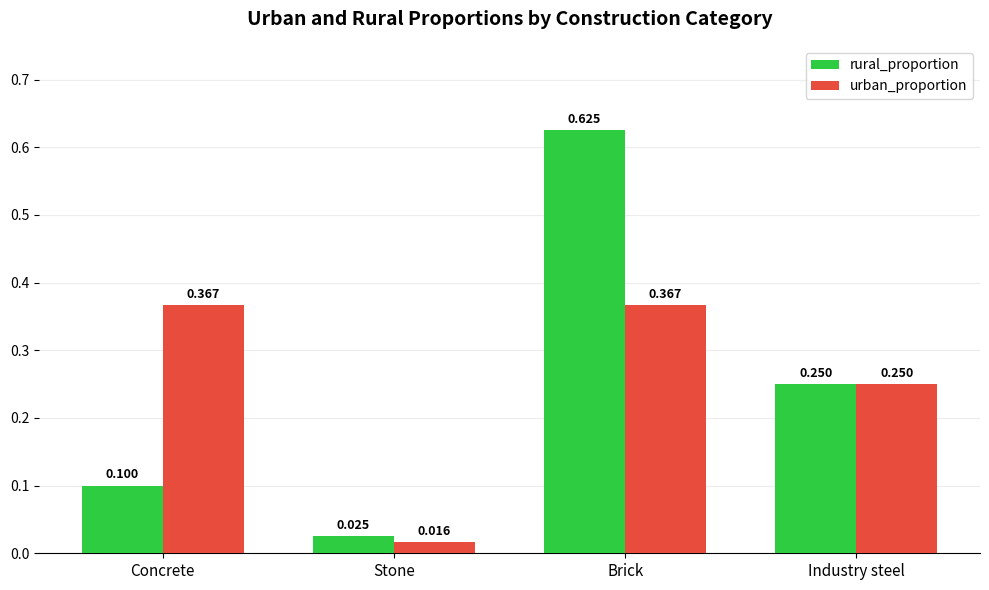

Which category has the lowest value across all series?

Stone